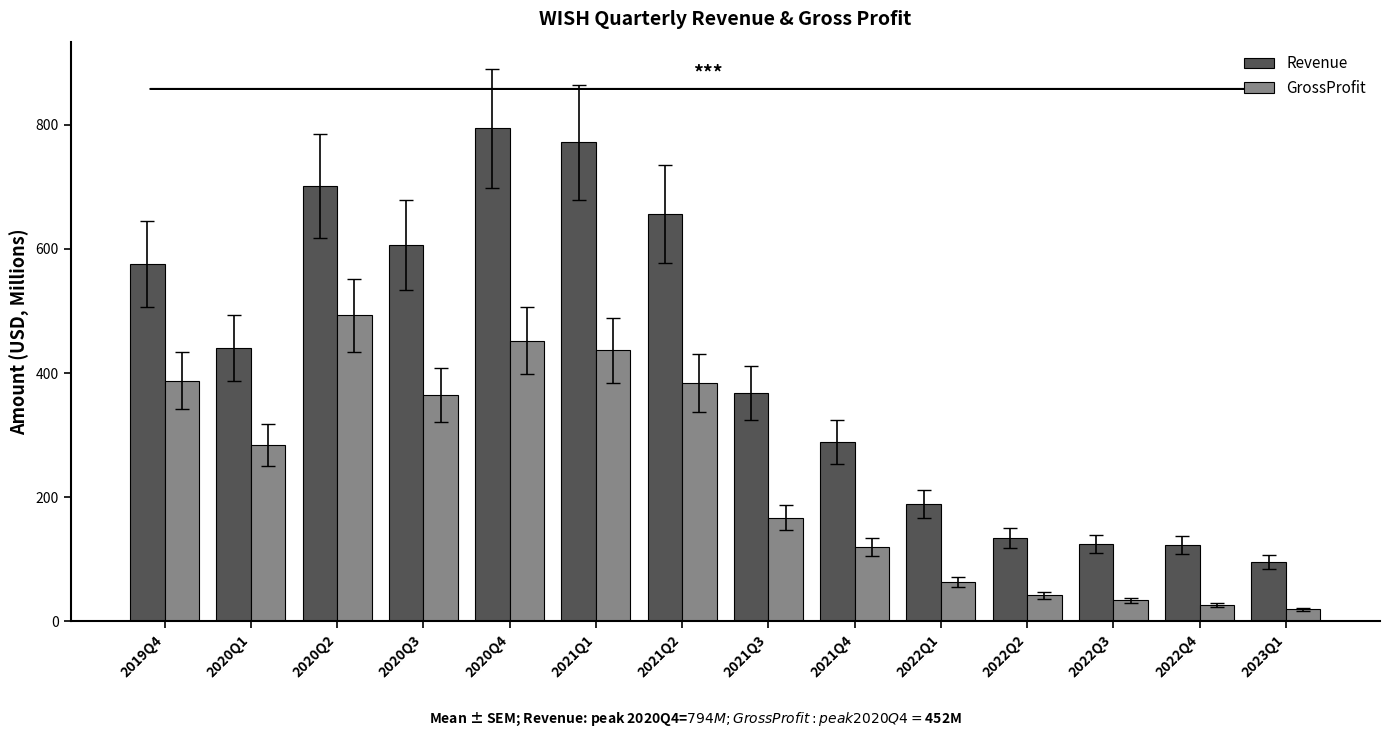

What is the average value of the Revenue series?

419